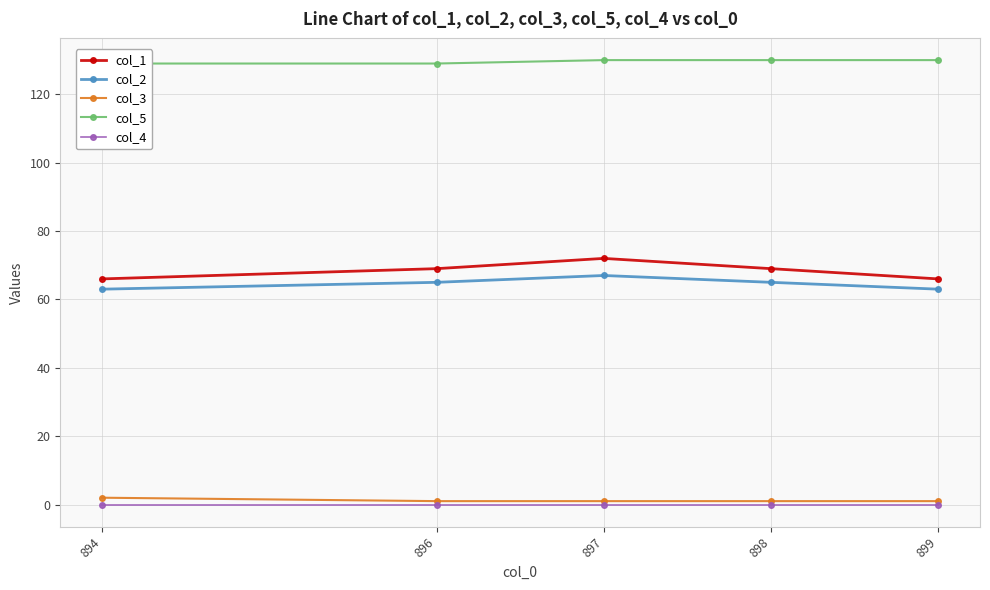

Is it true that col_2 equals 63 at 899?

True